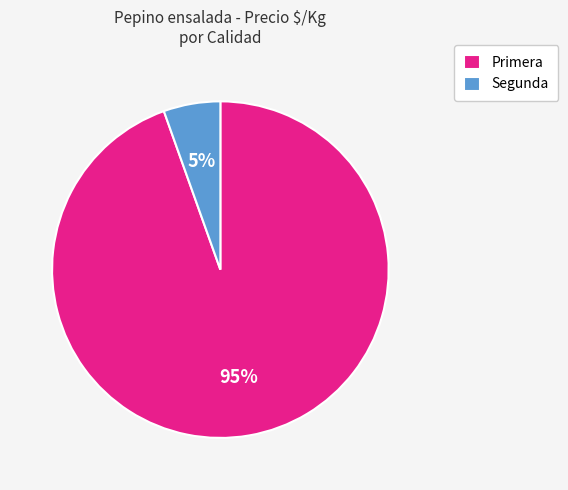

Rank the categories by value from lowest to highest.

Segunda, Primera